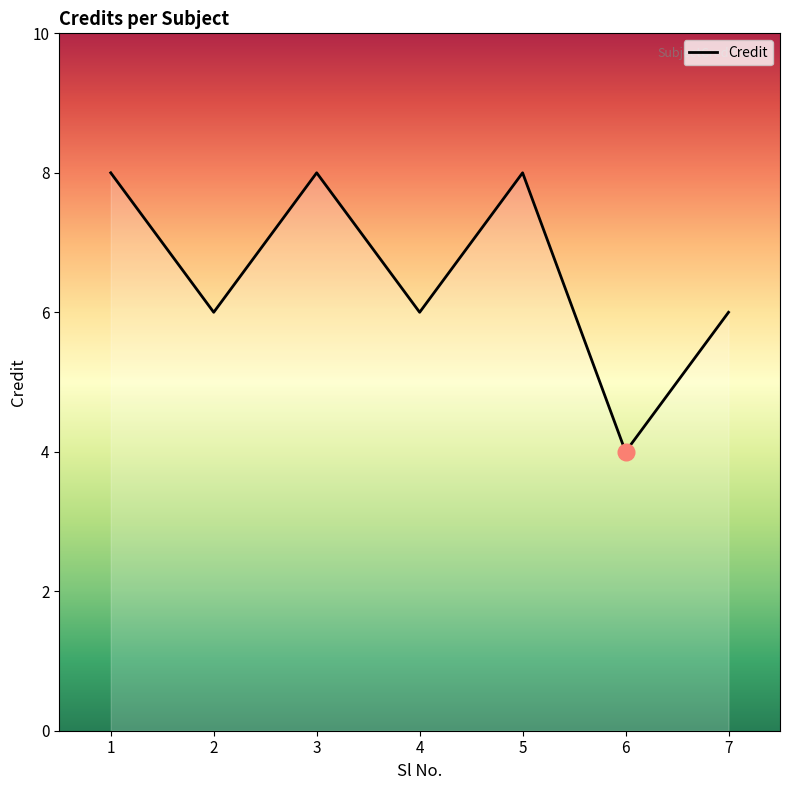

What is the approximate value at 2?

6